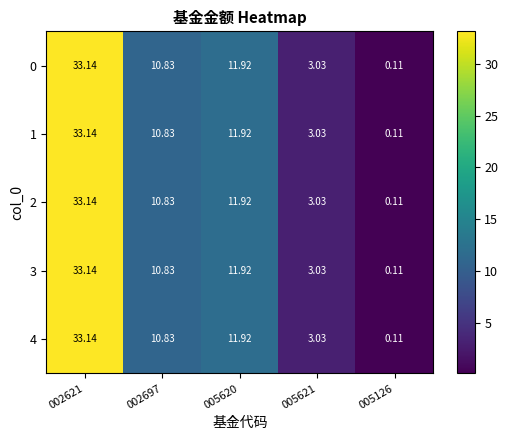

Is the value of 4 at 005126 greater than the value of 1 at 005620?

No